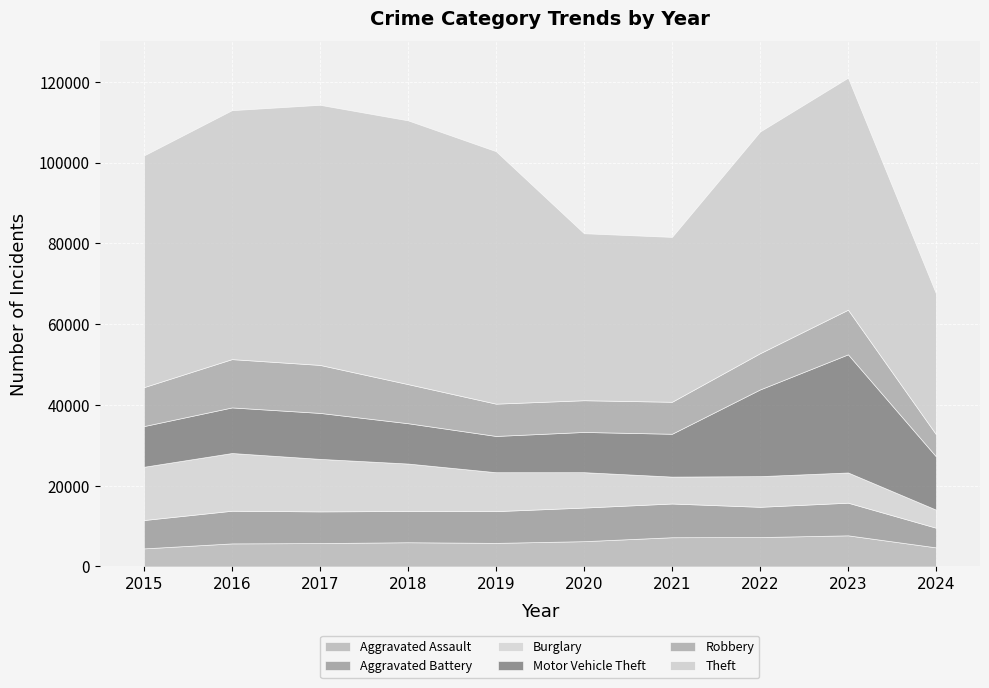

Is it true that Aggravated Assault equals 2446 at 2019?

False